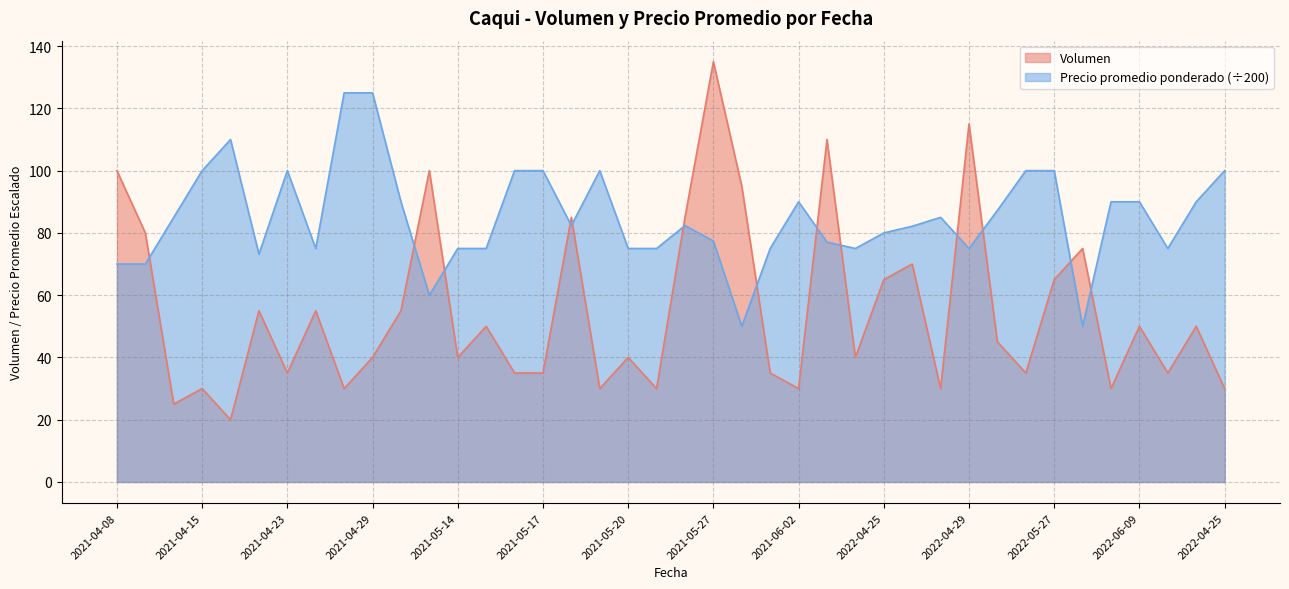

The Volumen series shows 46.8 at 2021-05-17. True or false?

False